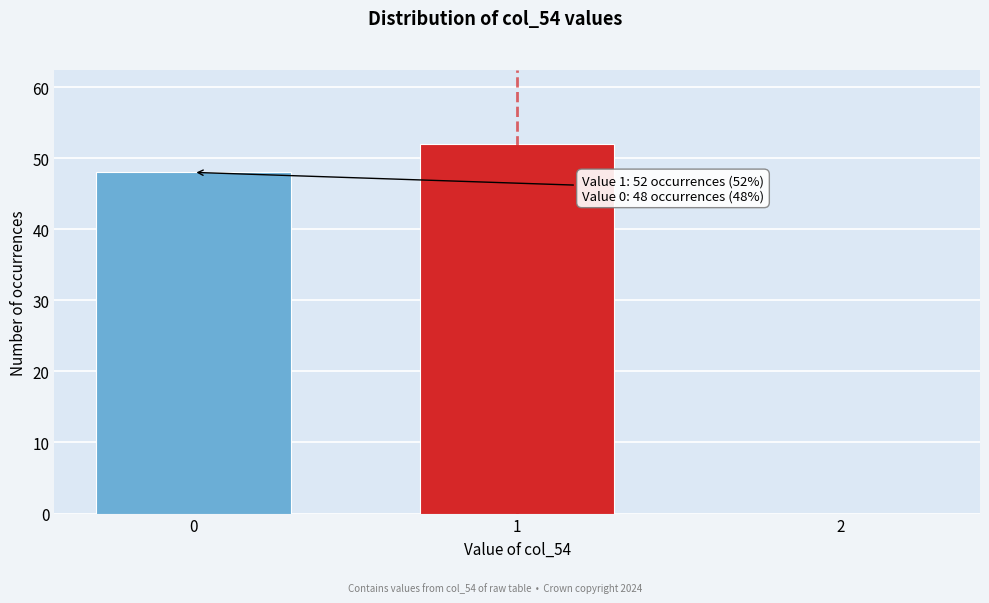

Reading left to right, what are all the values shown in this chart?

0=48	1=52	2=0